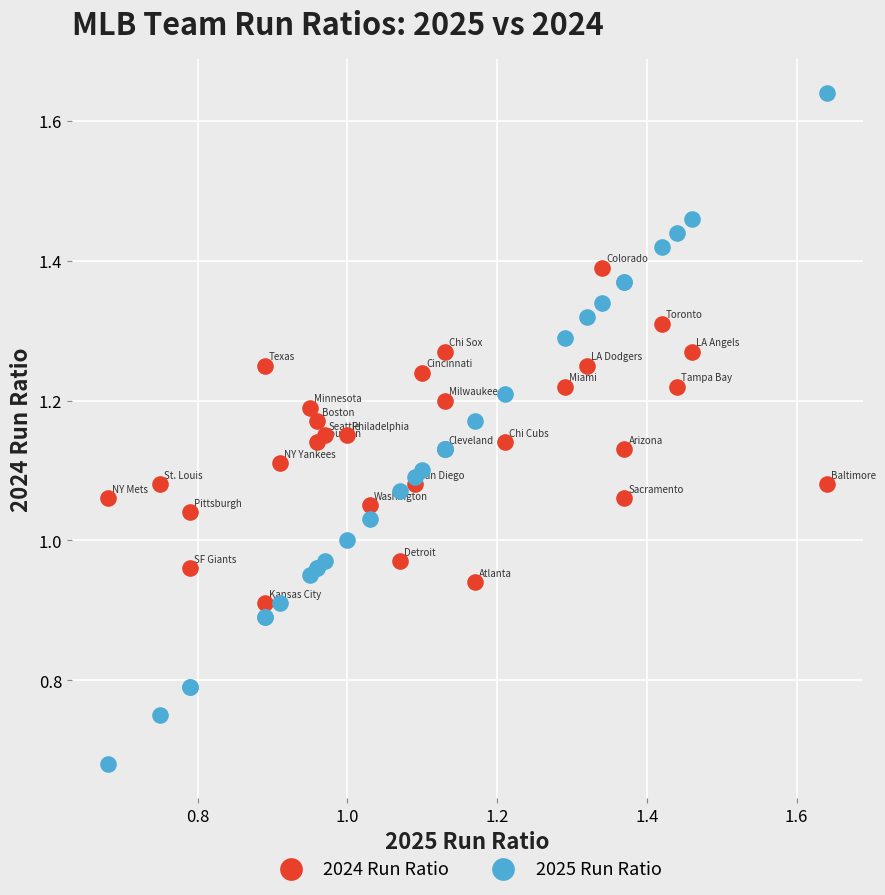

Which series has the largest Y range (max minus min)?

2025 Run Ratio